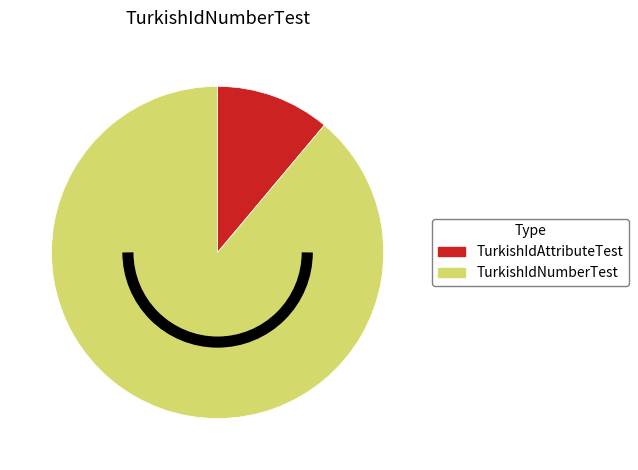

Which slice is the largest?

TurkishIdNumberTest